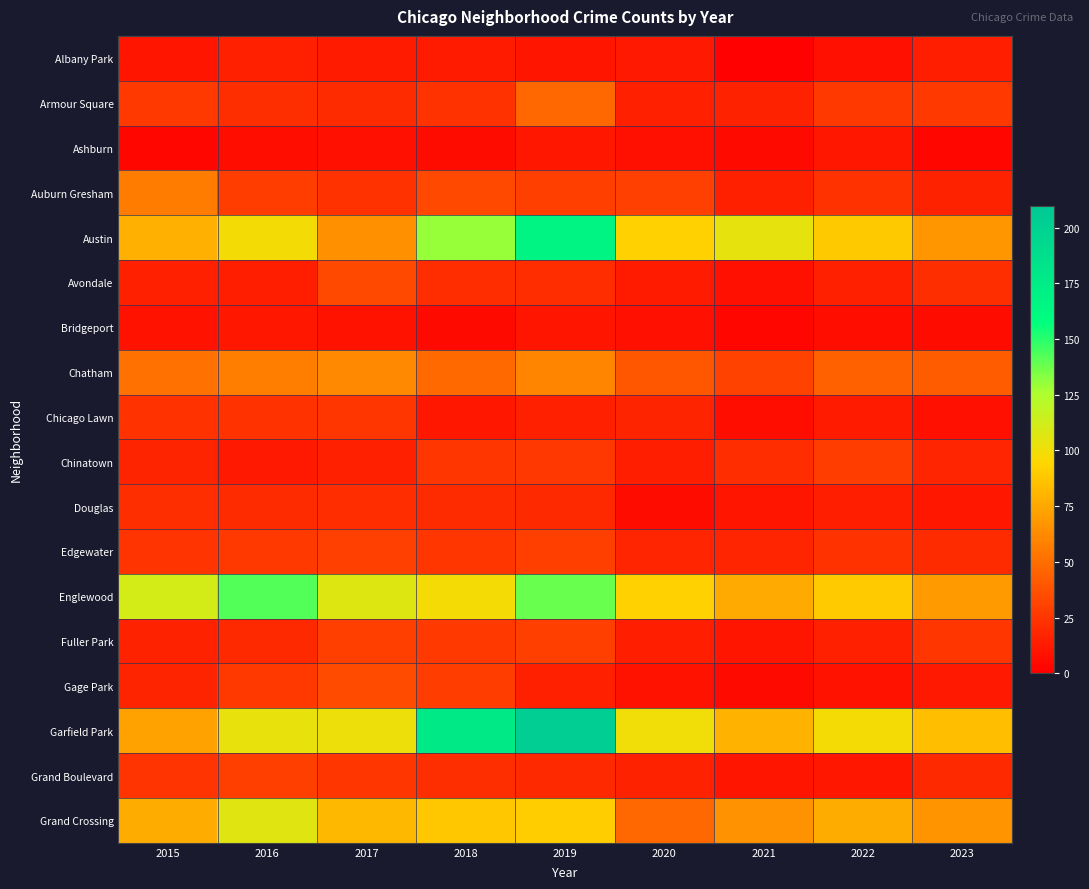

Reading left to right, what are all the values shown in this chart?

Albany Park: 2015=10	2016=15	2017=13	2018=13	2019=10	2020=12	2021=1	2022=8	2023=14
Armour Square: 2015=27	2016=22	2017=20	2018=23	2019=47	2020=15	2021=16	2022=27	2023=27
Ashburn: 2015=4	2016=7	2017=8	2018=6	2019=11	2020=8	2021=5	2022=11	2023=4
Auburn Gresham: 2015=56	2016=28	2017=23	2018=33	2019=29	2020=30	2021=15	2022=23	2023=16
Austin: 2015=78	2016=99	2017=65	2018=130	2019=167	2020=92	2021=104	2022=89	2023=68
Avondale: 2015=15	2016=14	2017=33	2018=21	2019=21	2020=13	2021=8	2022=15	2023=22
Bridgeport: 2015=9	2016=11	2017=9	2018=5	2019=10	2020=8	2021=4	2022=7	2023=6
Chatham: 2015=51	2016=57	2017=62	2018=48	2019=60	2020=40	2021=31	2022=44	2023=42
Chicago Lawn: 2015=23	2016=23	2017=25	2018=11	2019=15	2020=17	2021=7	2022=13	2023=8
Chinatown: 2015=17	2016=12	2017=15	2018=25	2019=26	2020=14	2021=21	2022=28	2023=18
Douglas: 2015=22	2016=20	2017=21	2018=20	2019=19	2020=6	2021=10	2022=14	2023=11
Edgewater: 2015=24	2016=27	2017=30	2018=25	2019=29	2020=18	2021=18	2022=23	2023=20
Englewood: 2015=111	2016=142	2017=107	2018=98	2019=138	2020=92	2021=76	2022=90	2023=69
Fuller Park: 2015=16	2016=19	2017=29	2018=27	2019=29	2020=14	2021=10	2022=15	2023=25
Gage Park: 2015=17	2016=27	2017=35	2018=28	2019=15	2020=9	2021=5	2022=9	2023=12
Garfield Park: 2015=73	2016=103	2017=101	2018=178	2019=204	2020=100	2021=79	2022=98	2023=85
Grand Boulevard: 2015=24	2016=29	2017=25	2018=22	2019=19	2020=16	2021=10	2022=11	2023=19
Grand Crossing: 2015=77	2016=106	2017=82	2018=88	2019=91	2020=47	2021=66	2022=77	2023=67